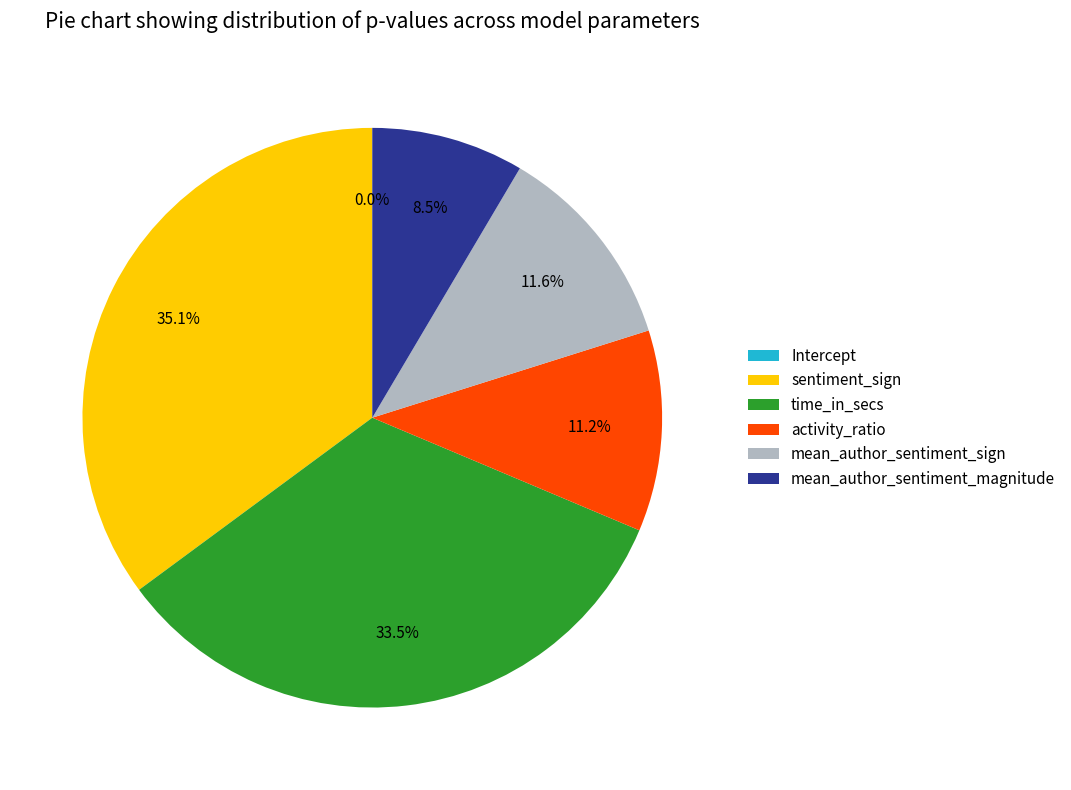

How much of the chart is everything except Intercept?

100.0%